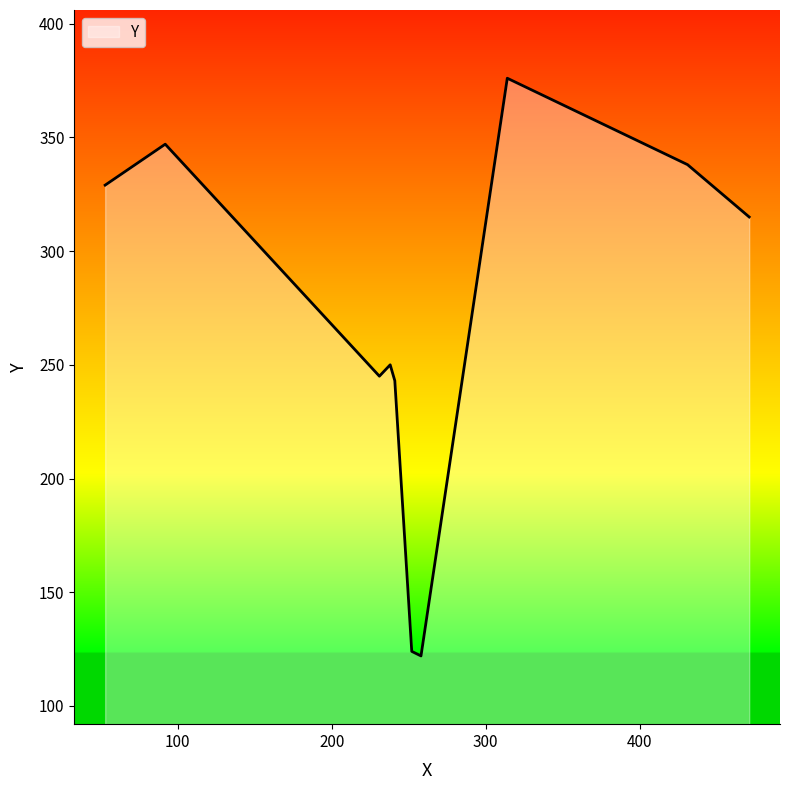

What is the maximum value shown in the chart?

376